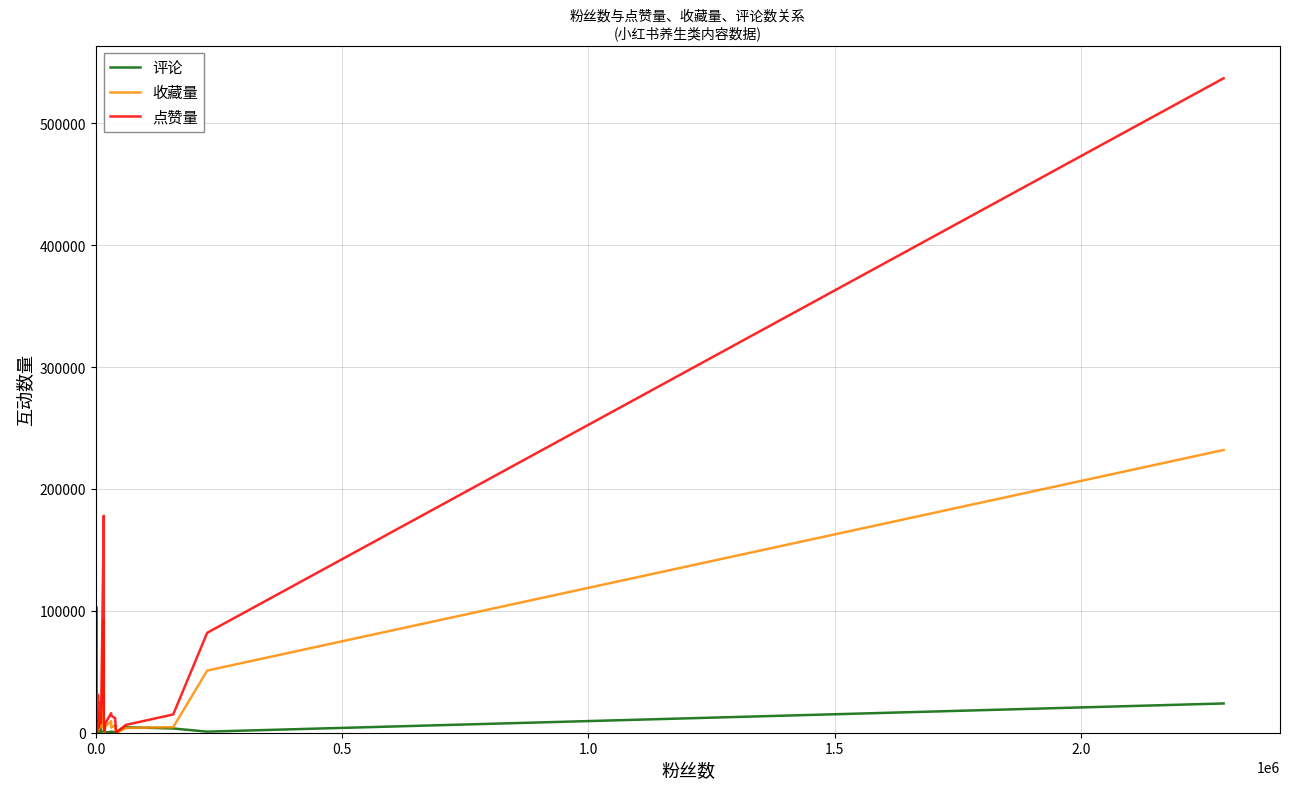

How many times do 收藏量 and 评论 cross each other?

14